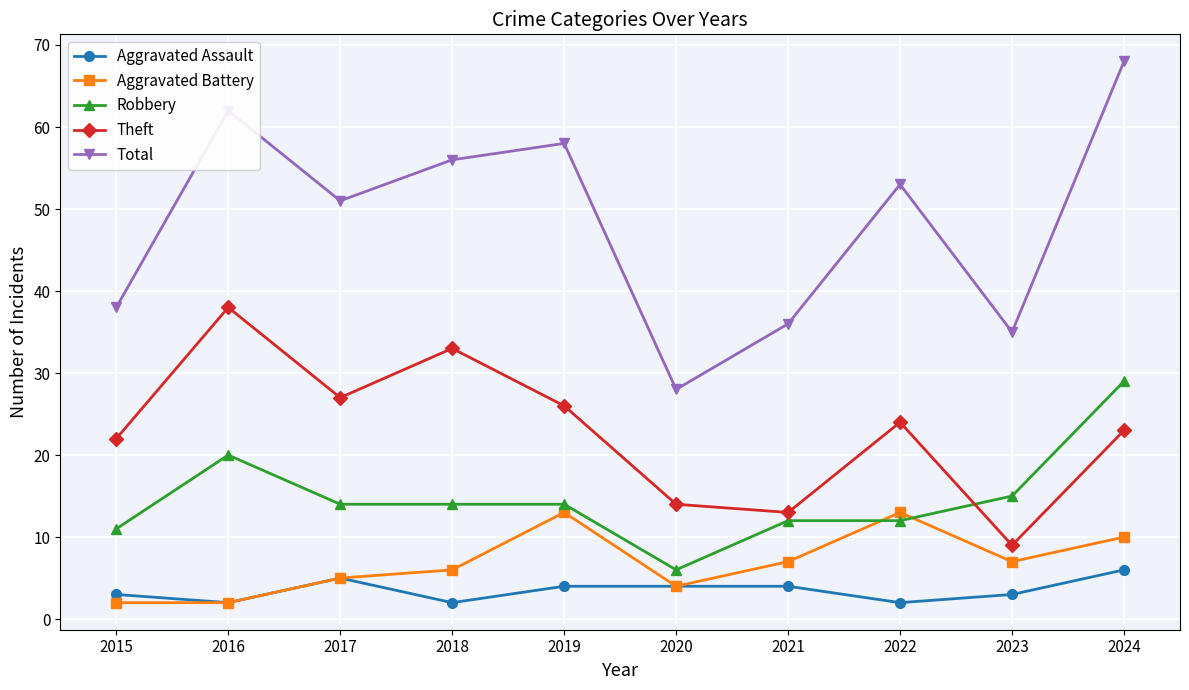

What is the difference between the Theft values at 2017 and 2024?

4